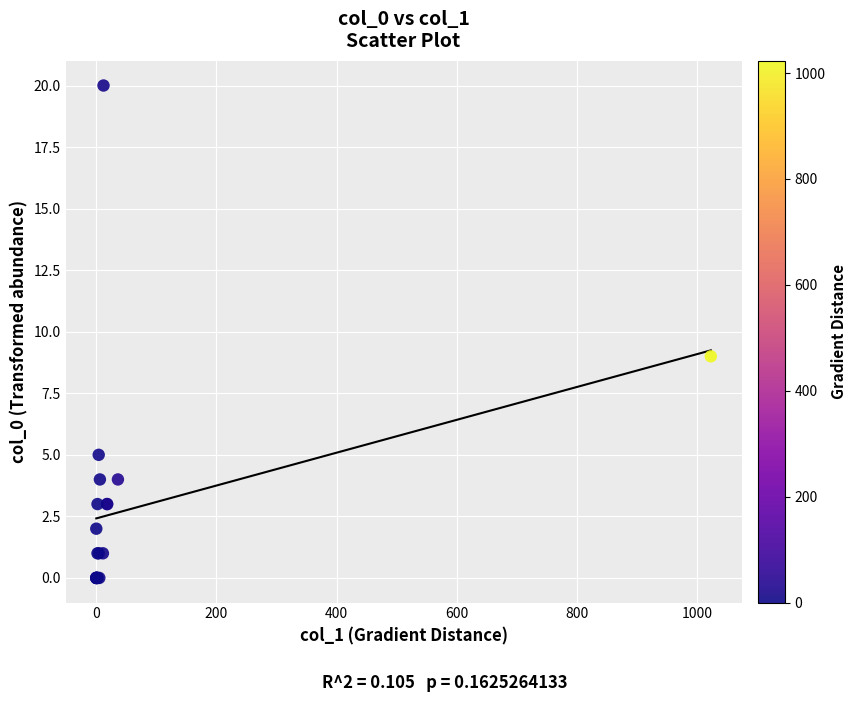

What Y value in the scatter plot is closest to 10?

9